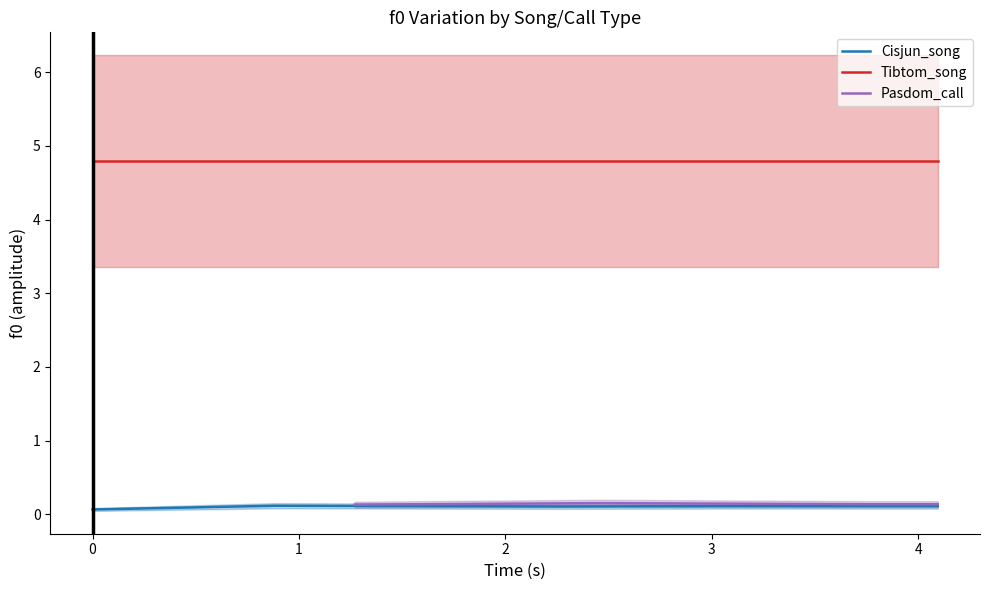

True or false: Cisjun_song and Pasdom_call intersect in this chart.

False